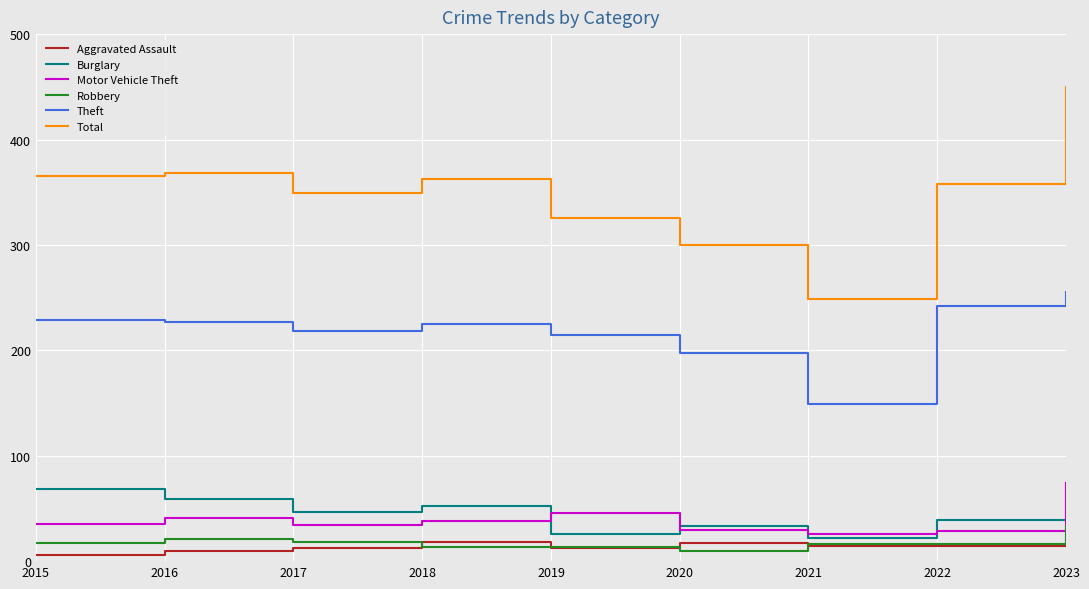

What is the minimum value for Robbery?

10